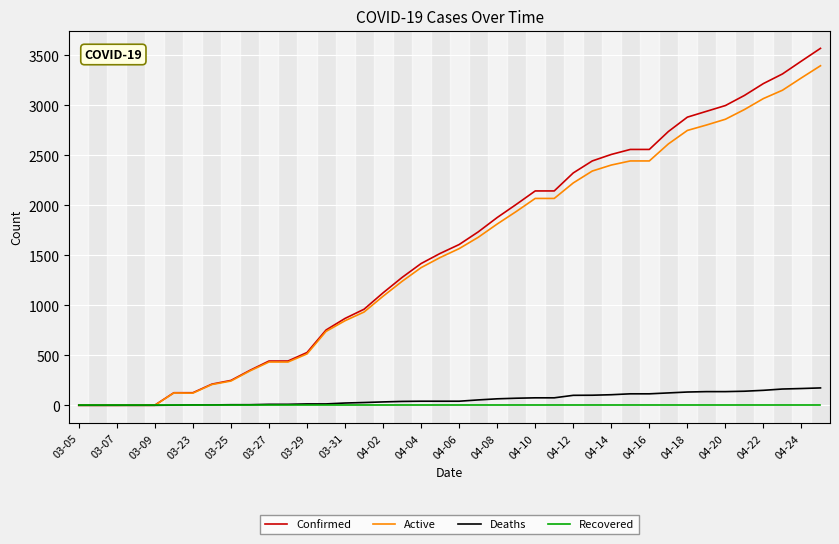

List the series in order of their peak value, lowest first.

Recovered, Deaths, Active, Confirmed